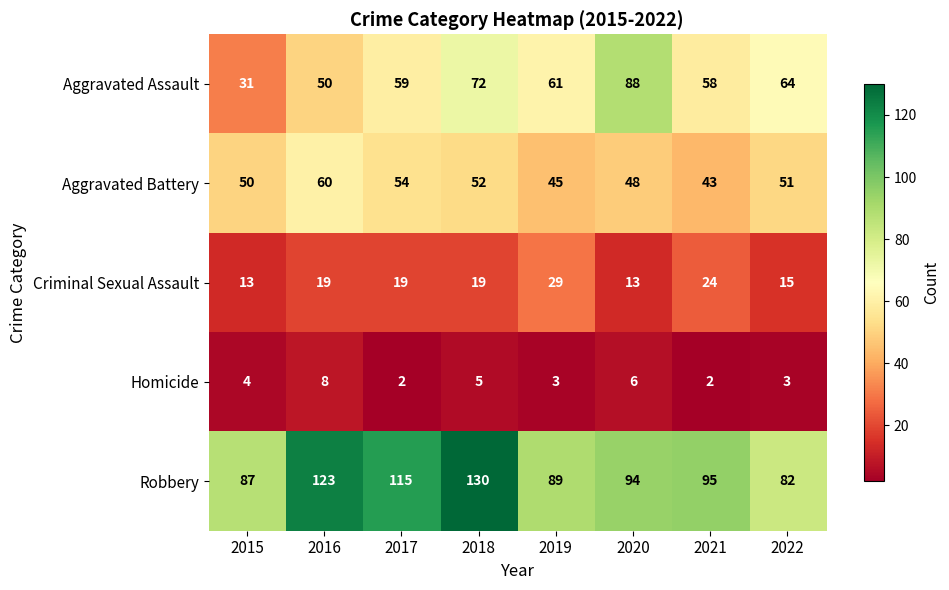

What is the difference between the Aggravated Battery values at 2015 and 2017?

4